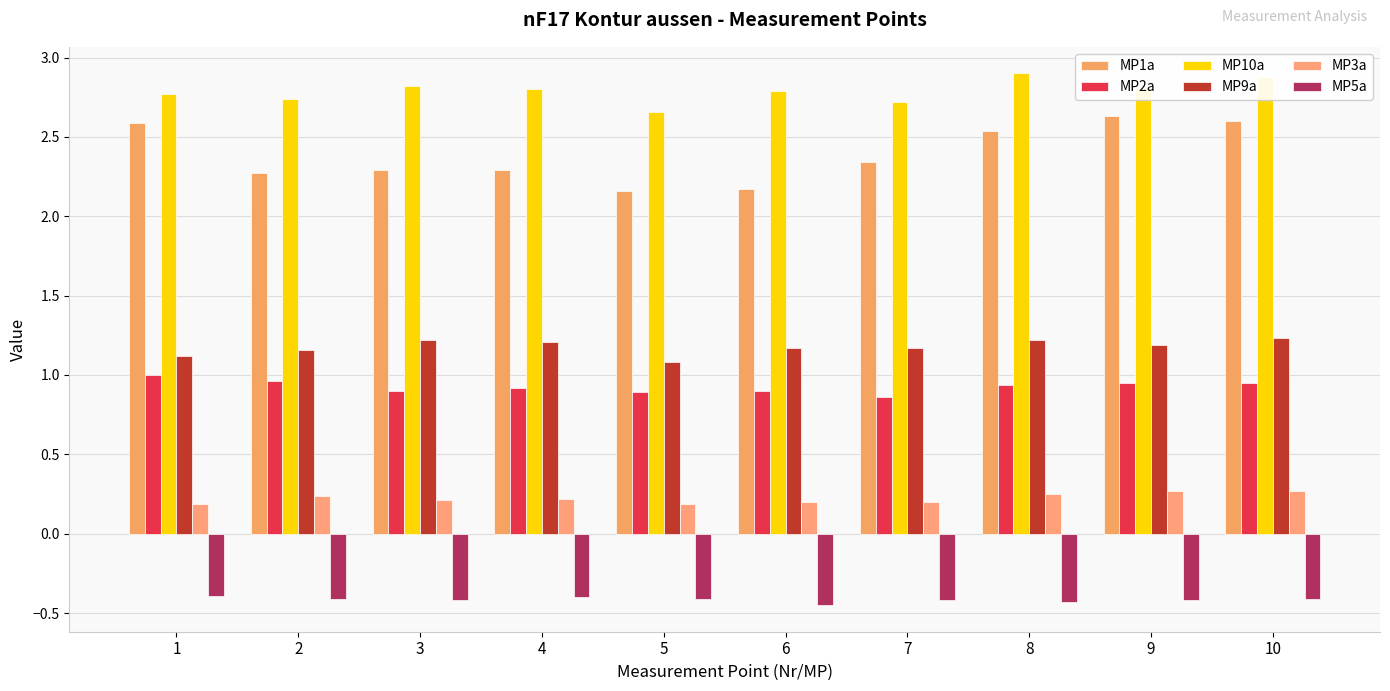

What is the sum of the MP2a values at 5 and 3?

1.8